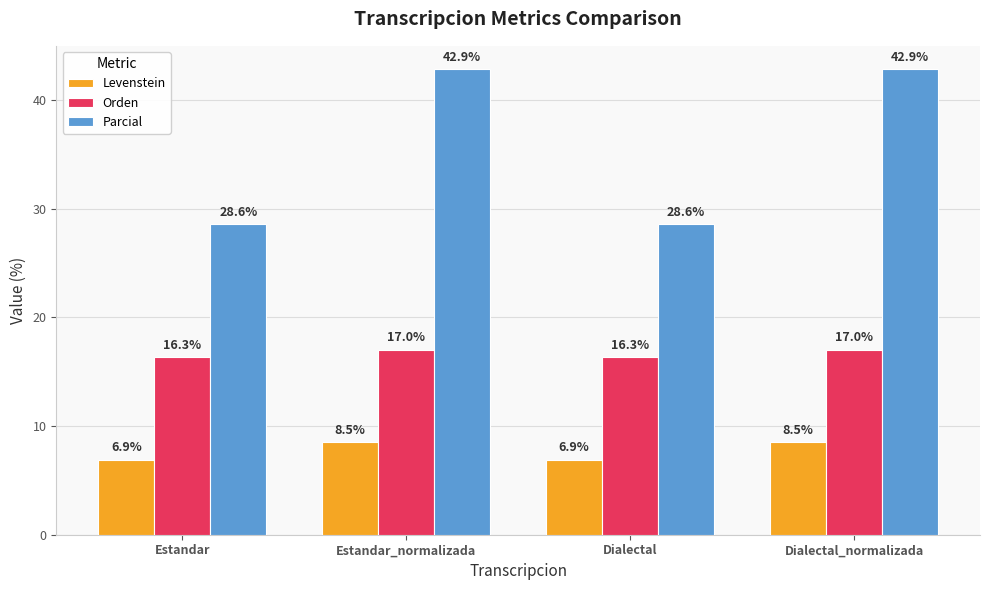

Reading left to right, what are all the values shown in this chart?

Levenstein: Estandar=6.9	Estandar_normalizada=8.5	Dialectal=6.9	Dialectal_normalizada=8.5
Orden: Estandar=16.3	Estandar_normalizada=17.0	Dialectal=16.3	Dialectal_normalizada=17.0
Parcial: Estandar=28.6	Estandar_normalizada=42.9	Dialectal=28.6	Dialectal_normalizada=42.9